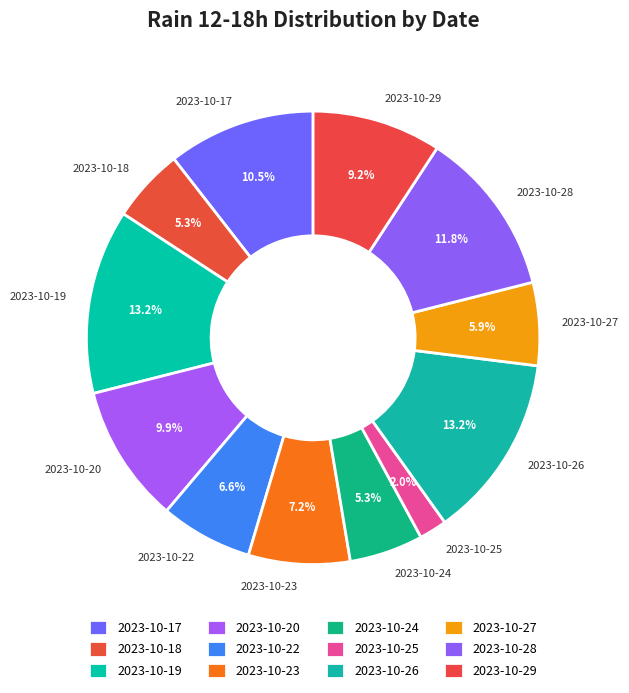

What is the smallest slice in the pie chart?

2023-10-25